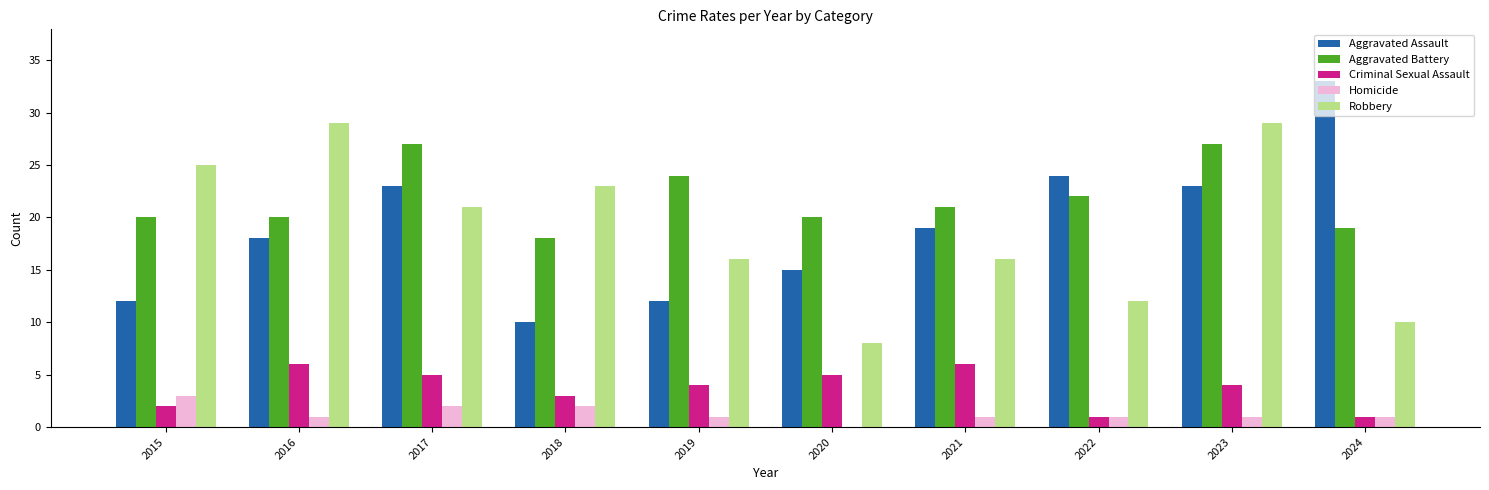

What is the average value of the Homicide series?

1